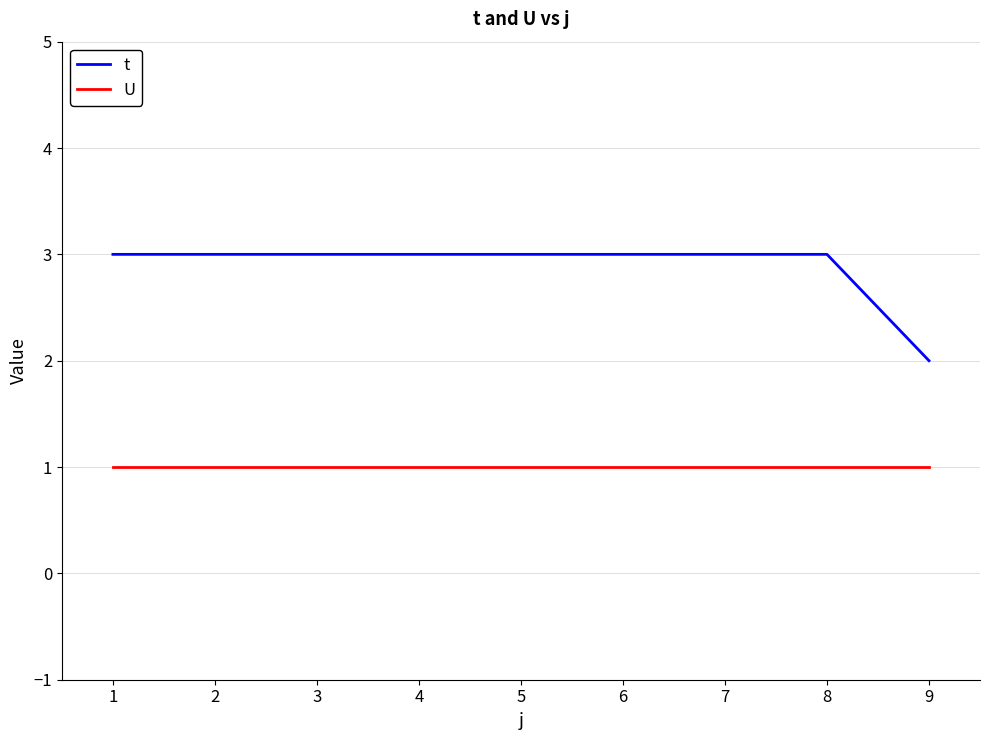

List the series in order of their peak value, lowest first.

U, t